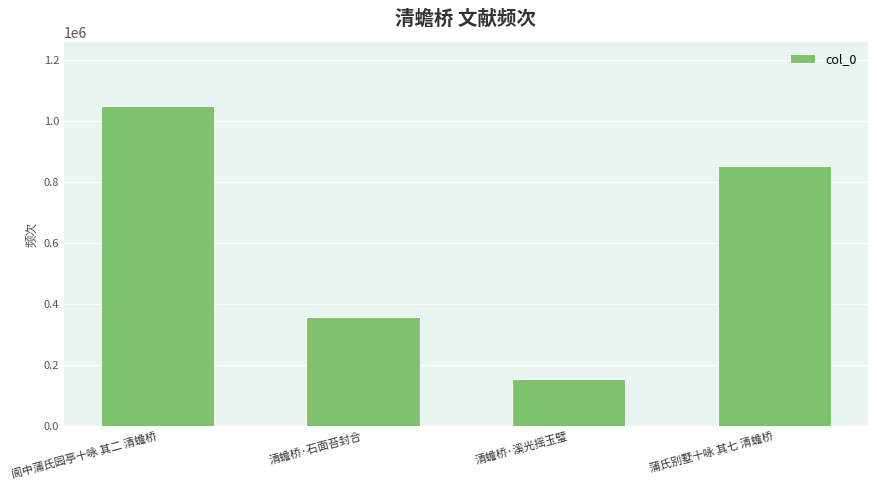

Between 蒲氏别墅十咏 其七 清蟾桥 and 阆中蒲氏园亭十咏 其二 清蟾桥, which is larger?

阆中蒲氏园亭十咏 其二 清蟾桥